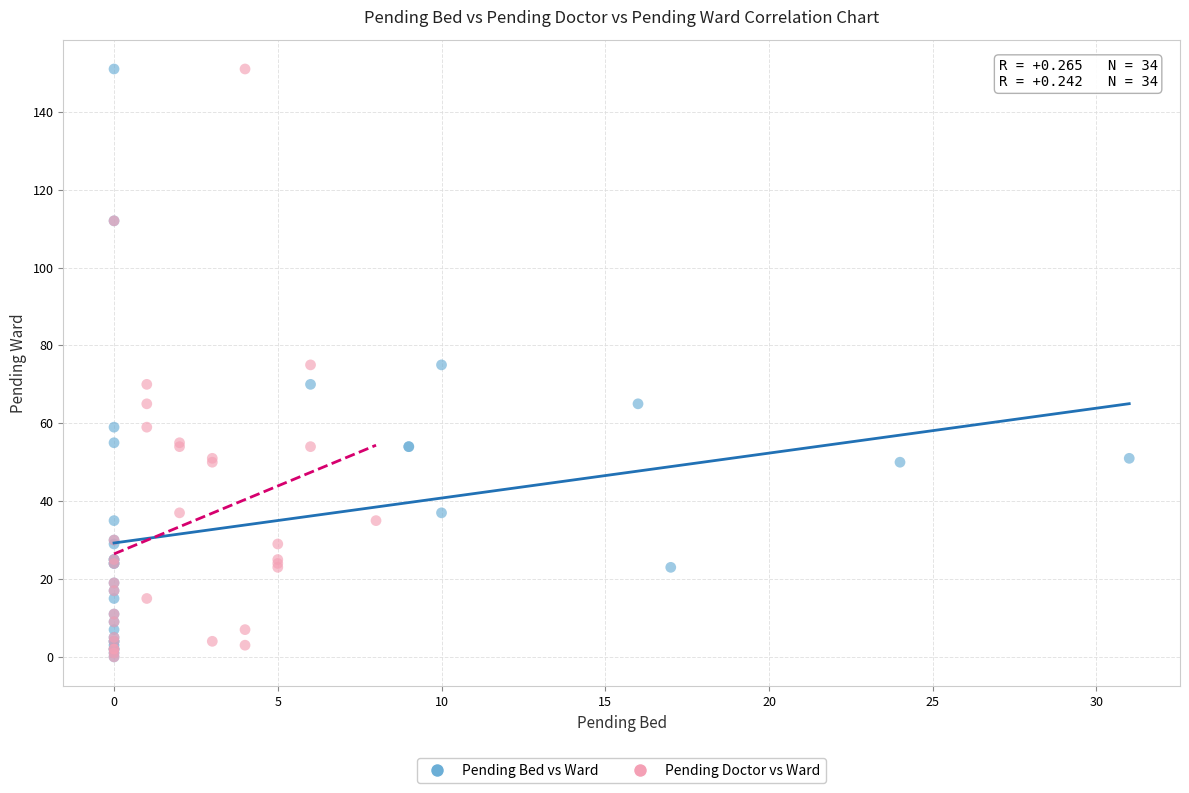

What are all the series names shown in the legend?

Pending Bed vs Ward, Pending Doctor vs Ward